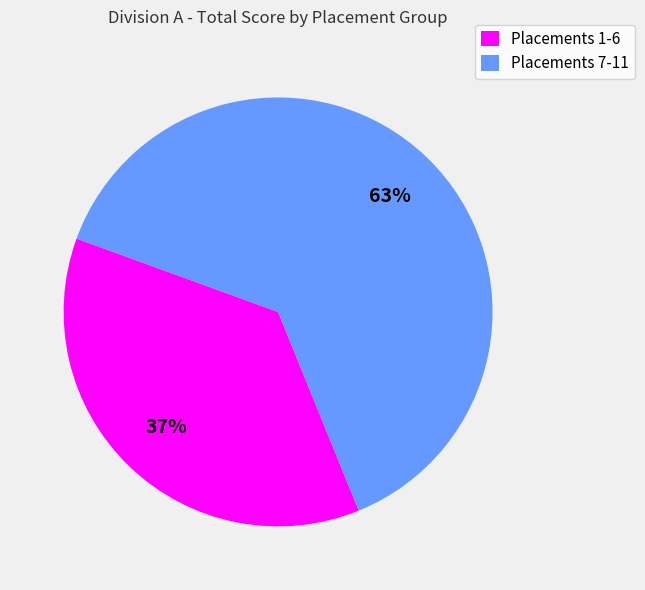

To the nearest percent, what is the combined percentage of Placements 1-6 and Placements 7-11?

100%